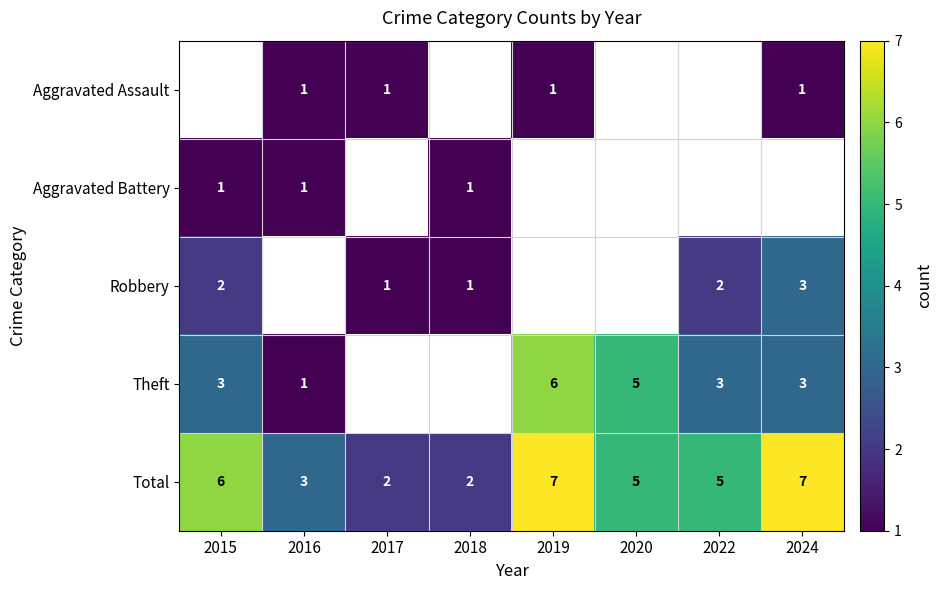

What is the sum of the Total values at 2015 and 2019?

13